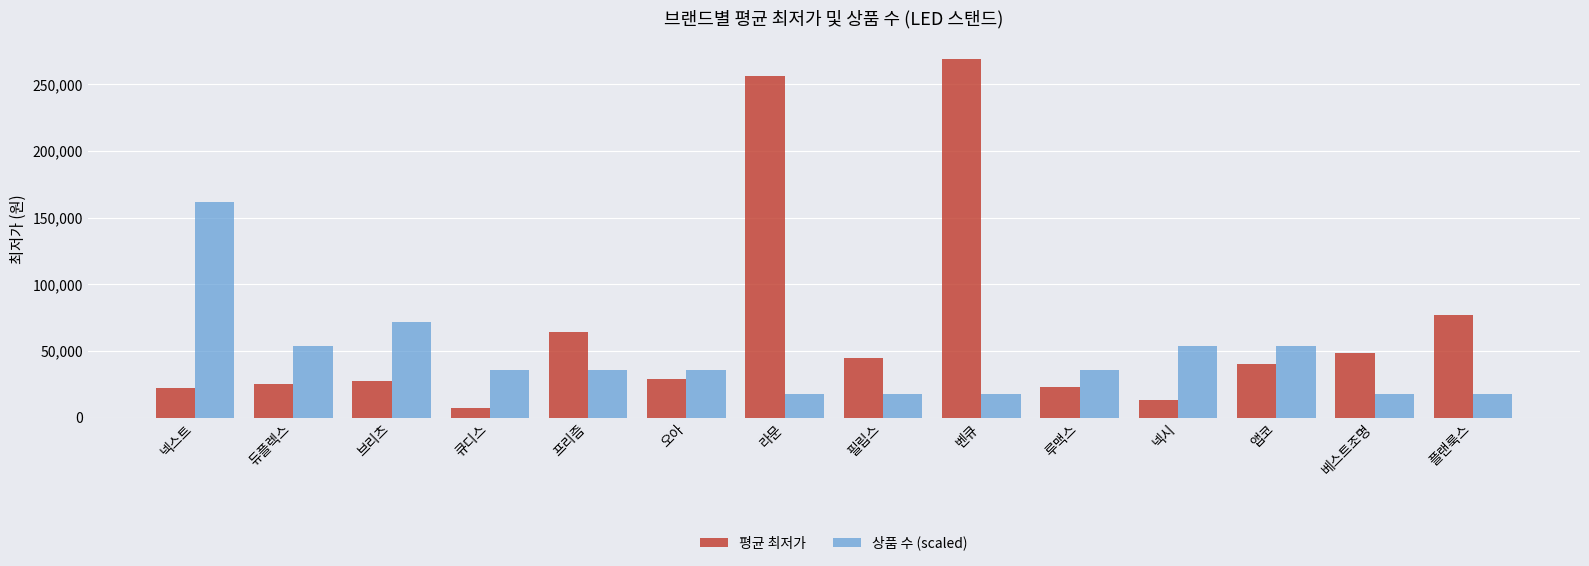

What position from the right is 브리츠?

12